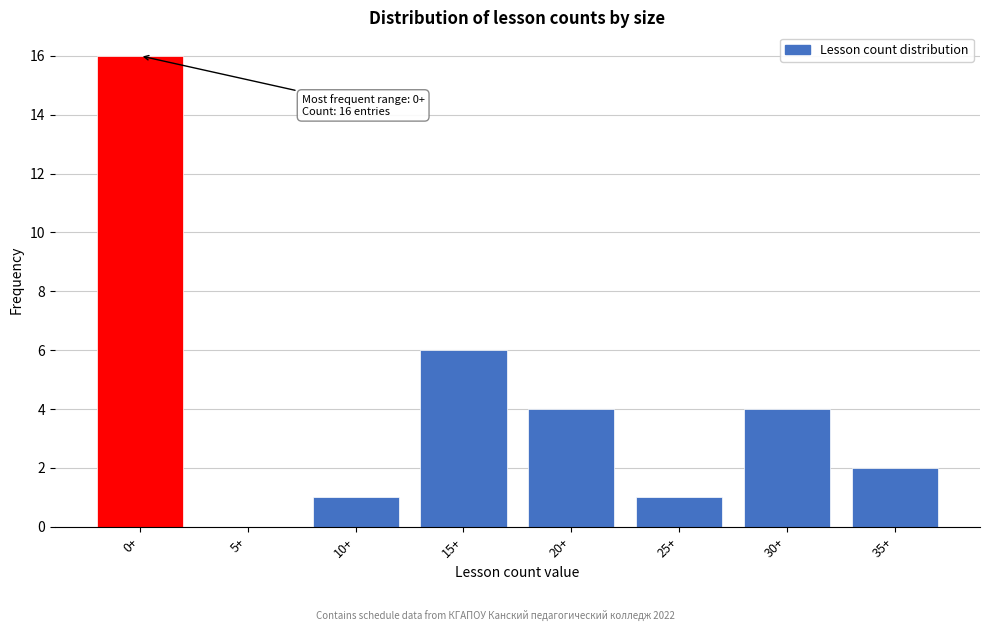

Reading left to right, extract all data points from this chart.

0+=16	5+=0	10+=1	15+=6	20+=4	25+=1	30+=4	35+=2